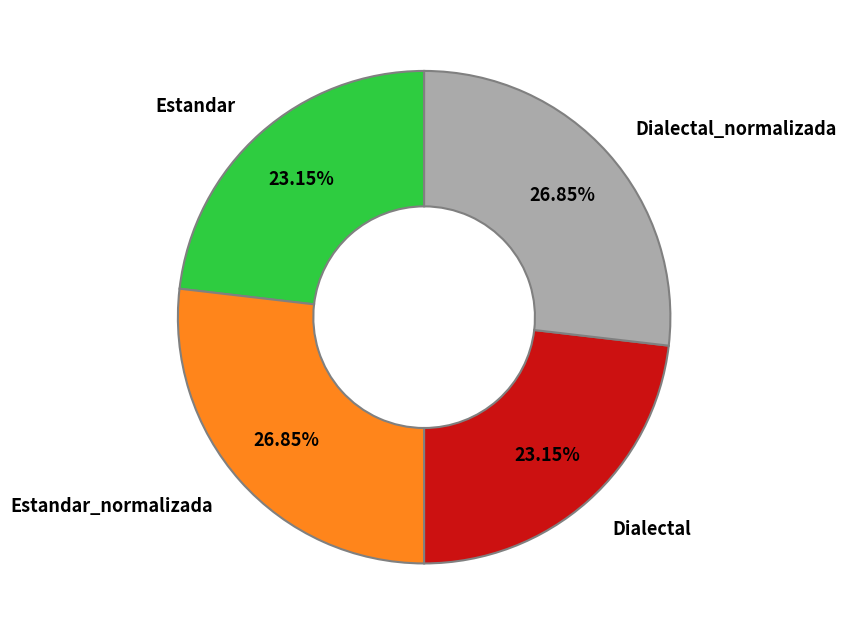

Is there a majority slice in this chart?

No